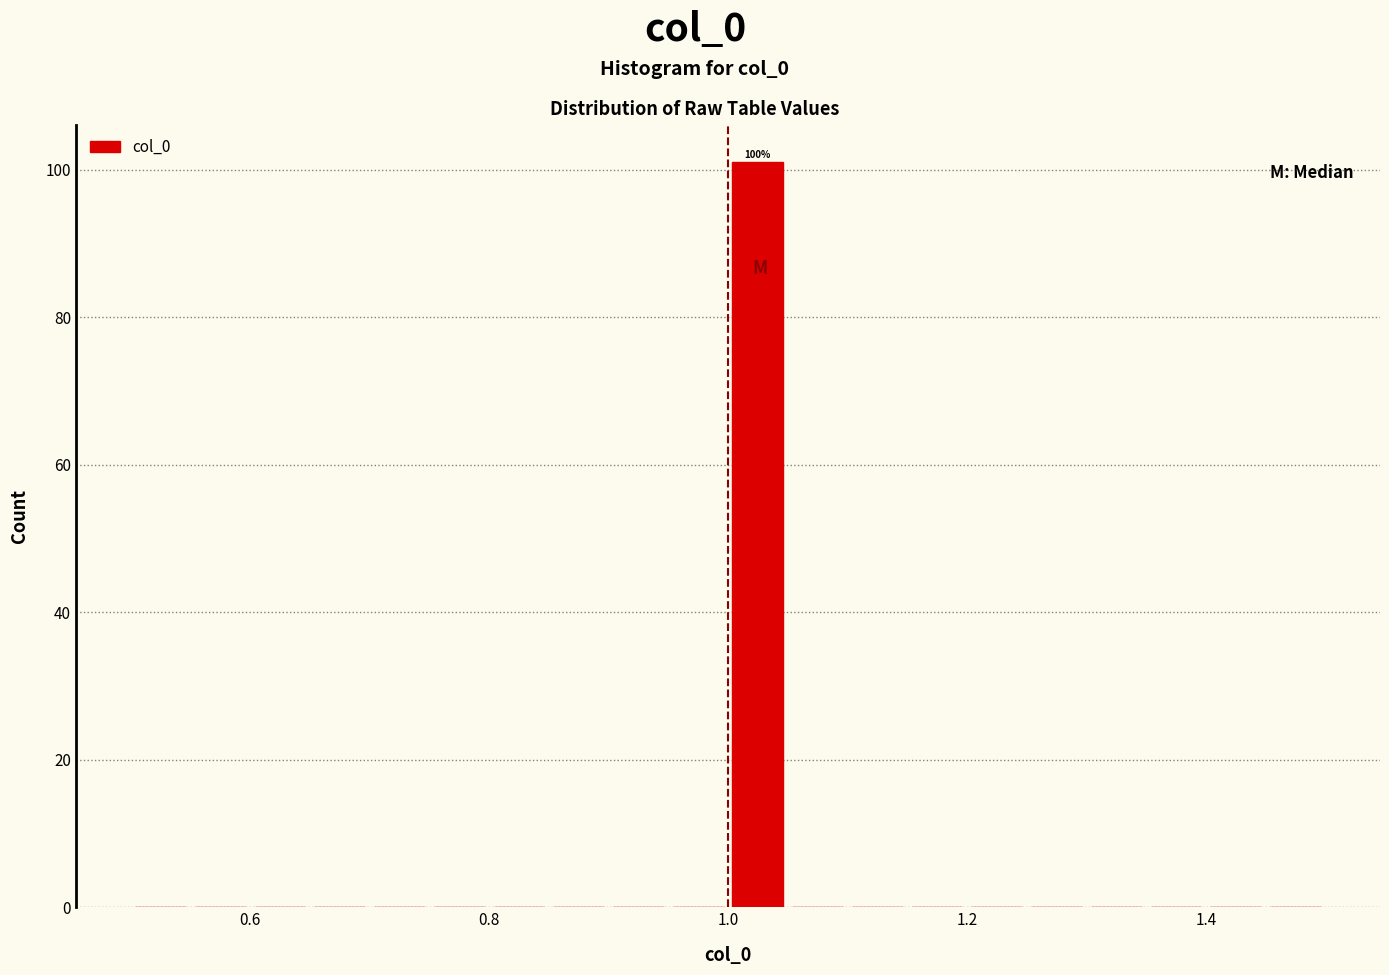

Read against the x-axis, roughly where is the centre of the tallest bar?

1.02